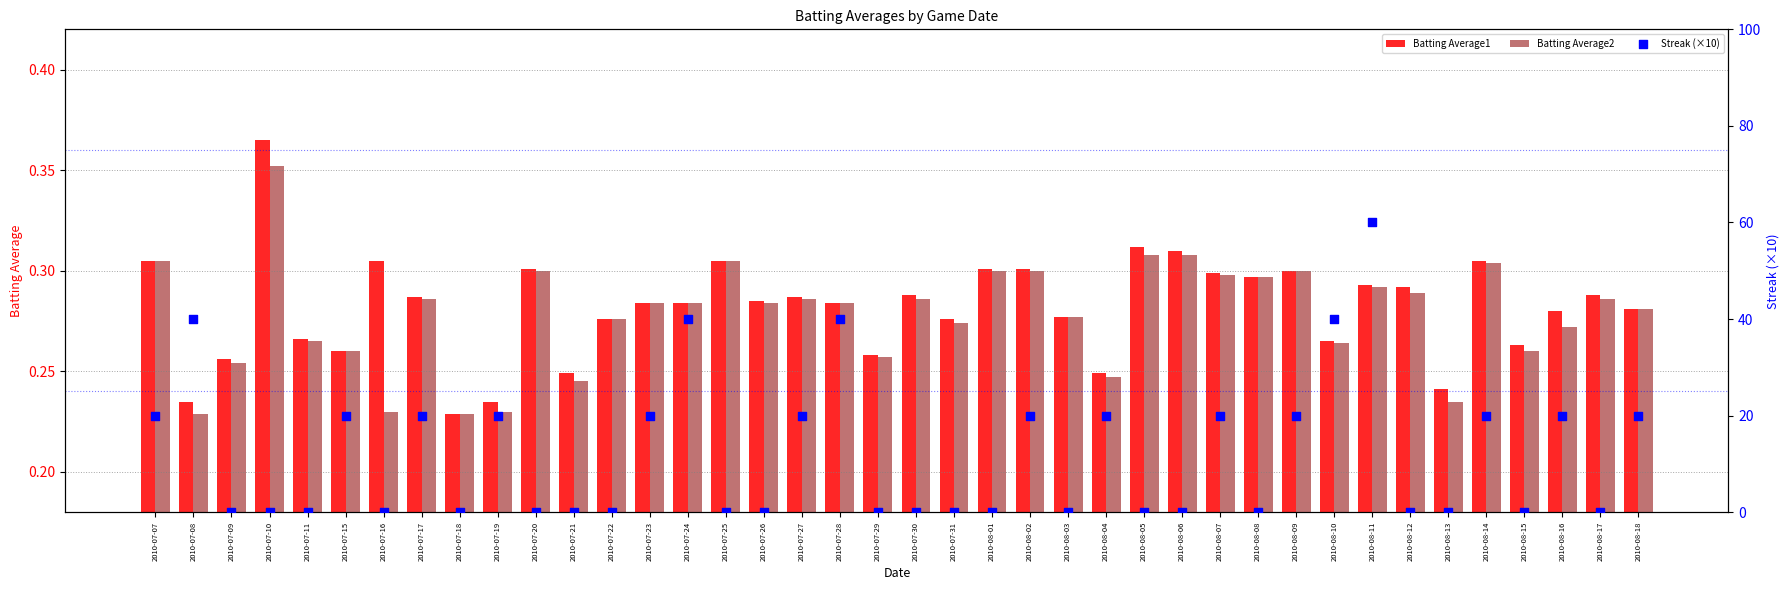

Is the value of Batting Average2 at 2010-08-17 greater than the value of Batting Average1 at 2010-07-27?

No